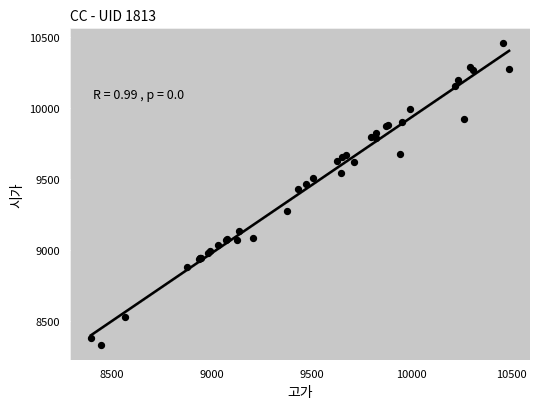

What Y value in the scatter plot is closest to 9394?

9429